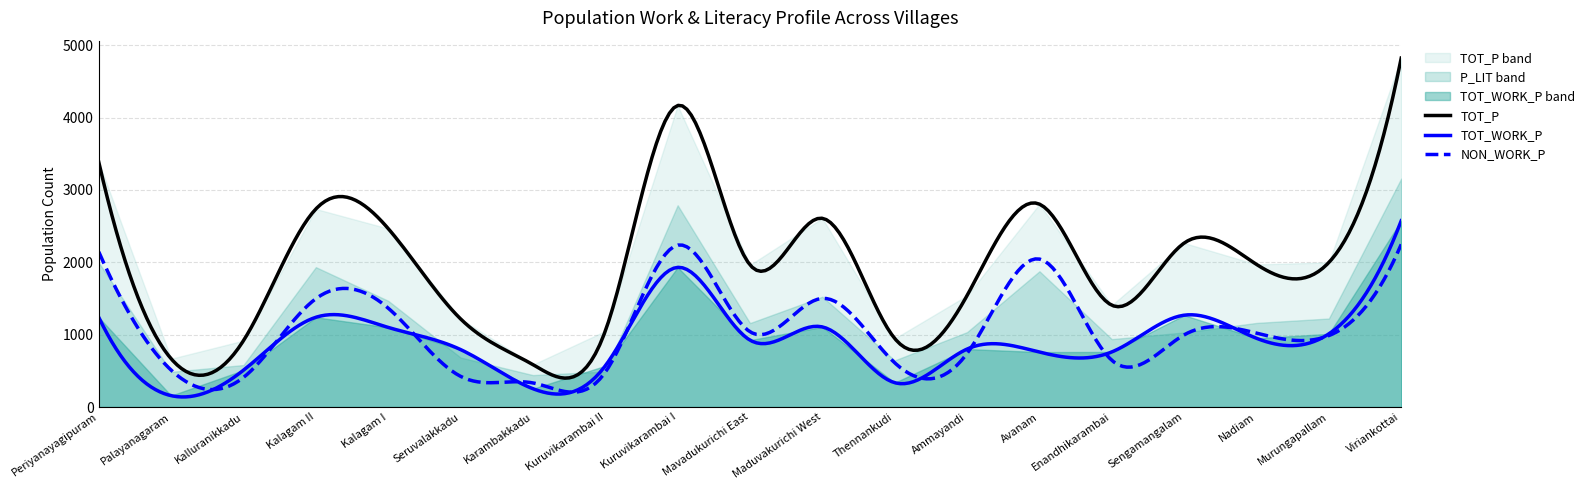

What is the value of the TOT_P point at the 11th from the left?

2608